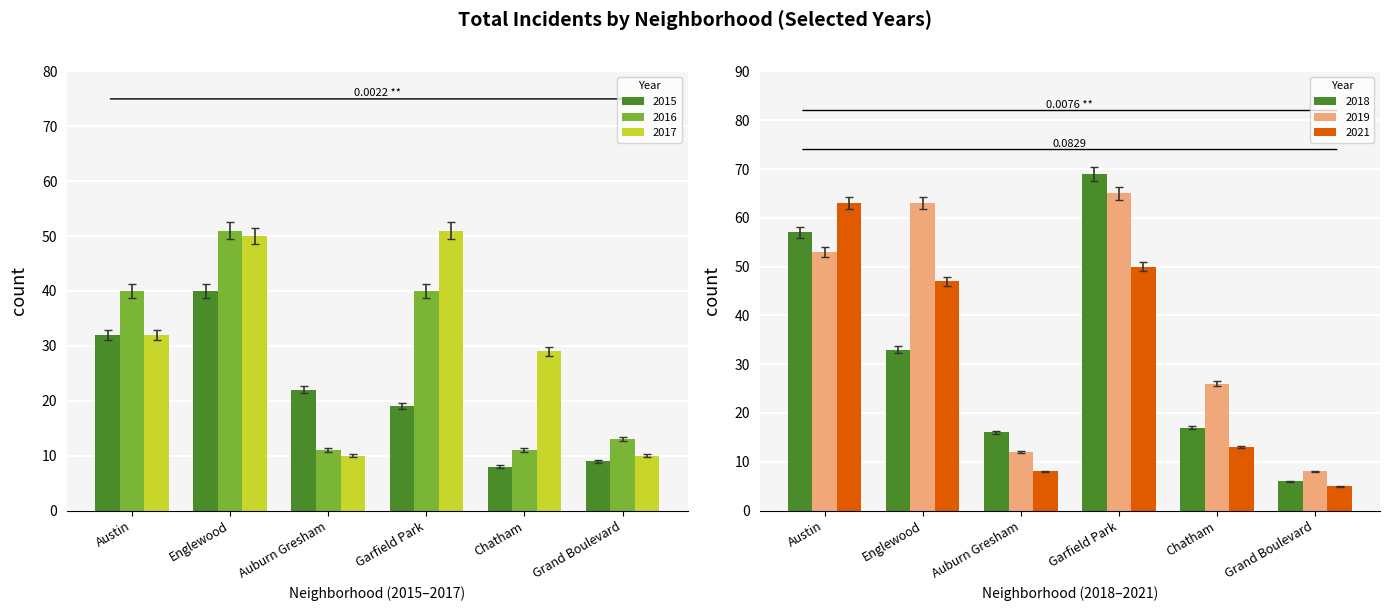

What is the difference between the 2017 values at Auburn Gresham and Austin?

22